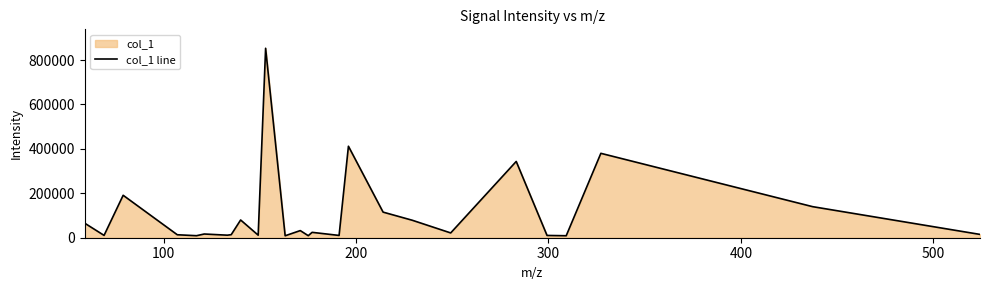

How many interior local valleys (lower than both neighbors) does the data have?

9